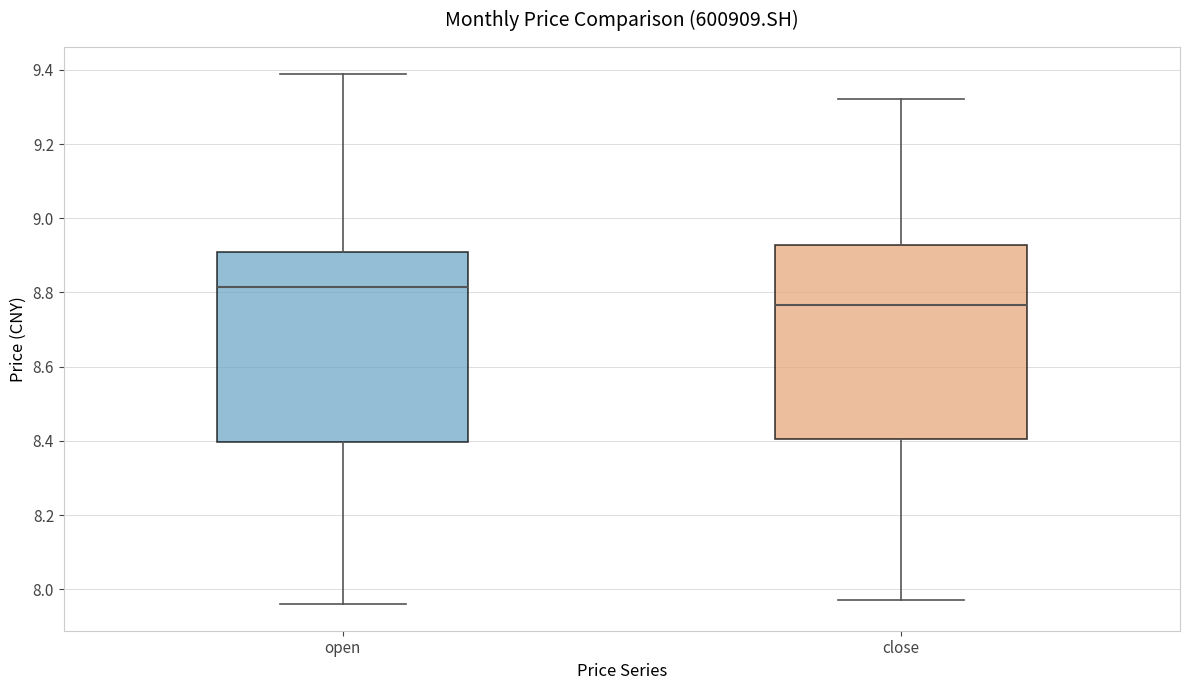

Reading left to right, transcribe this box plot: for each box, give where its median line is, the range the box spans, and where its two whiskers end, as read against the y-axis. The values are not printed on the chart, so give them approximately, as read against the axis.

open: median 8.82, box 8.40 to 8.92, whiskers 7.96 to 9.40
close: median 8.76, box 8.40 to 8.92, whiskers 7.98 to 9.32